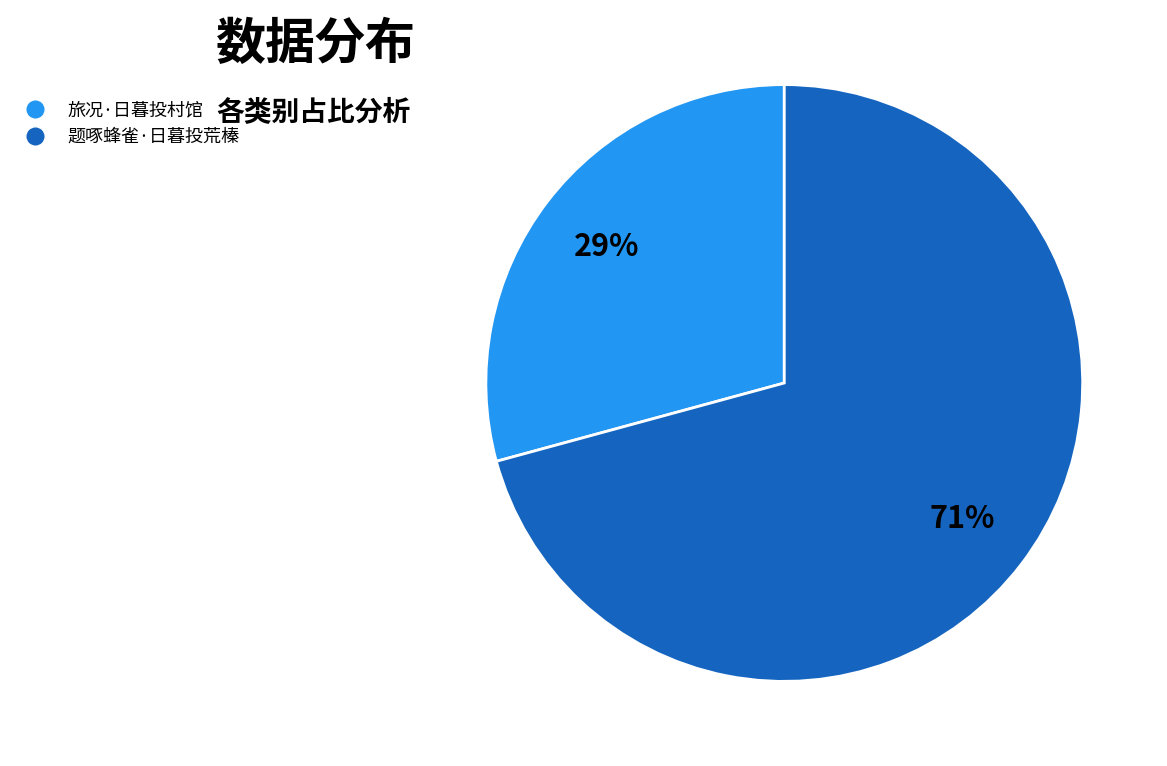

Which slice is the largest?

题啄蜂雀·日暮投荒榛